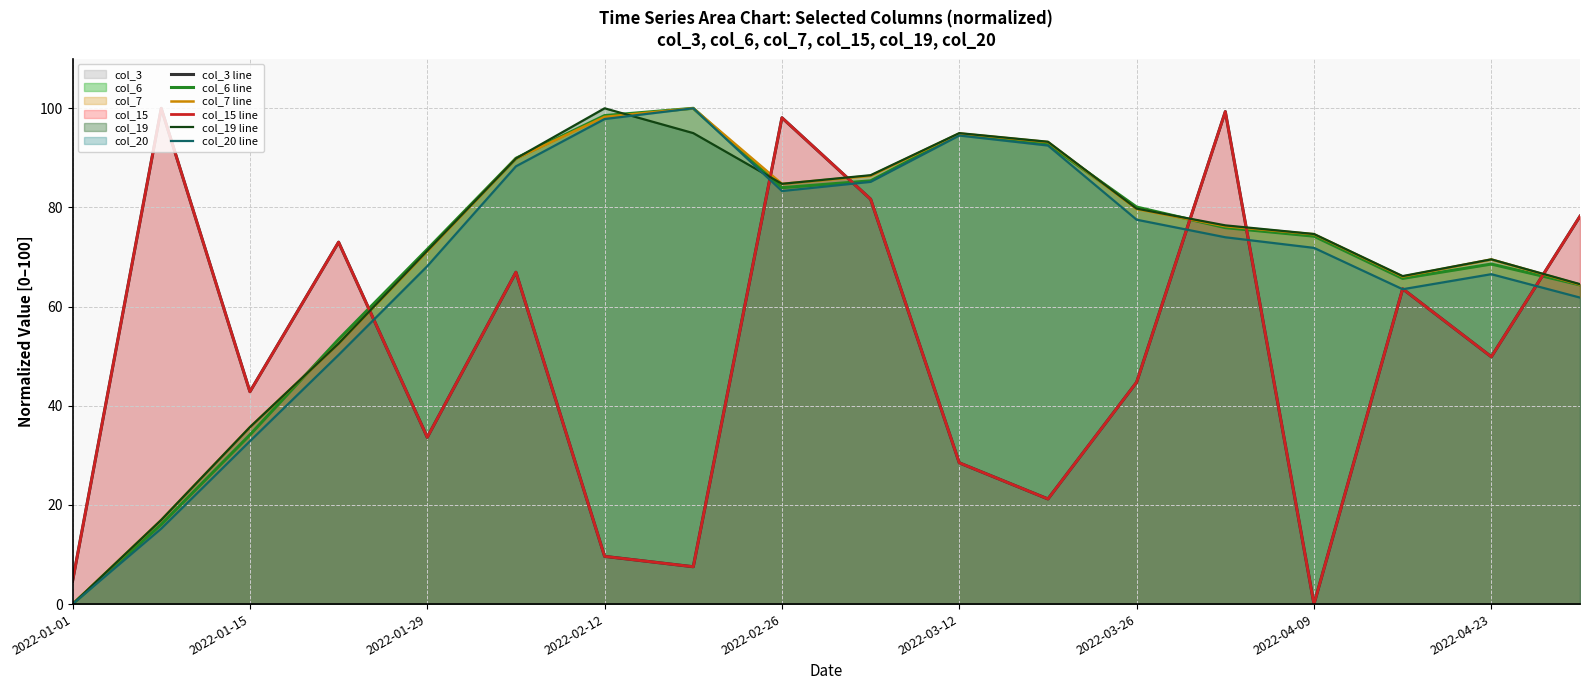

What is the difference between the highest and lowest values at 2022-04-09?

74.6